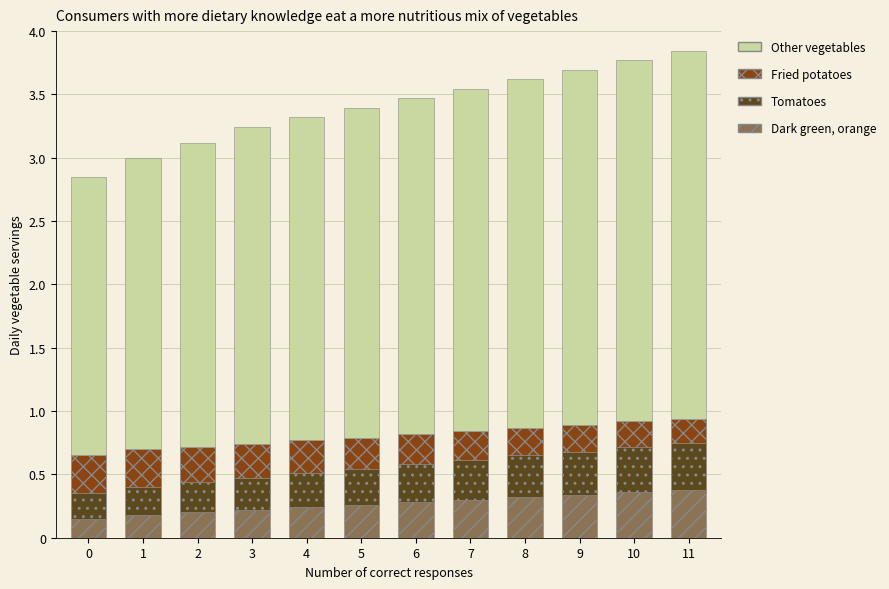

What are all the series names shown in the legend?

Other vegetables, Fried potatoes, Tomatoes, Dark green, orange